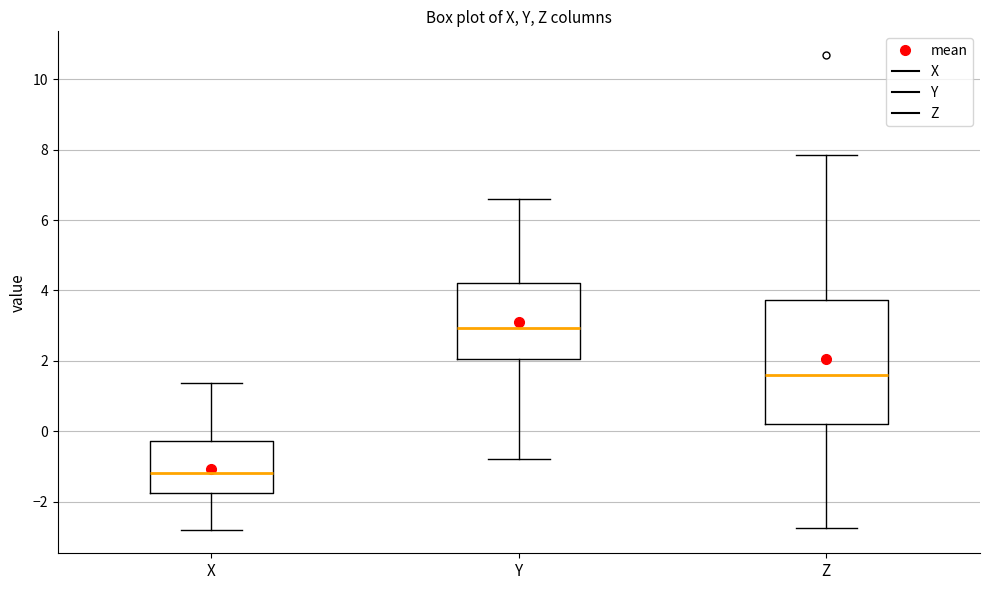

Reading left to right, read every box against the y-axis: the position of its median line, the range the box covers, and the ends of its whiskers. The values are not printed on the chart, so give them approximately, as read against the axis.

X: median -1.2, box -1.8 to -0.2, whiskers -2.8 to 1.4
Y: median 3.0, box 2.0 to 4.2, whiskers -0.8 to 6.6
Z: median 1.6, box 0.2 to 3.8, whiskers -2.8 to 7.8